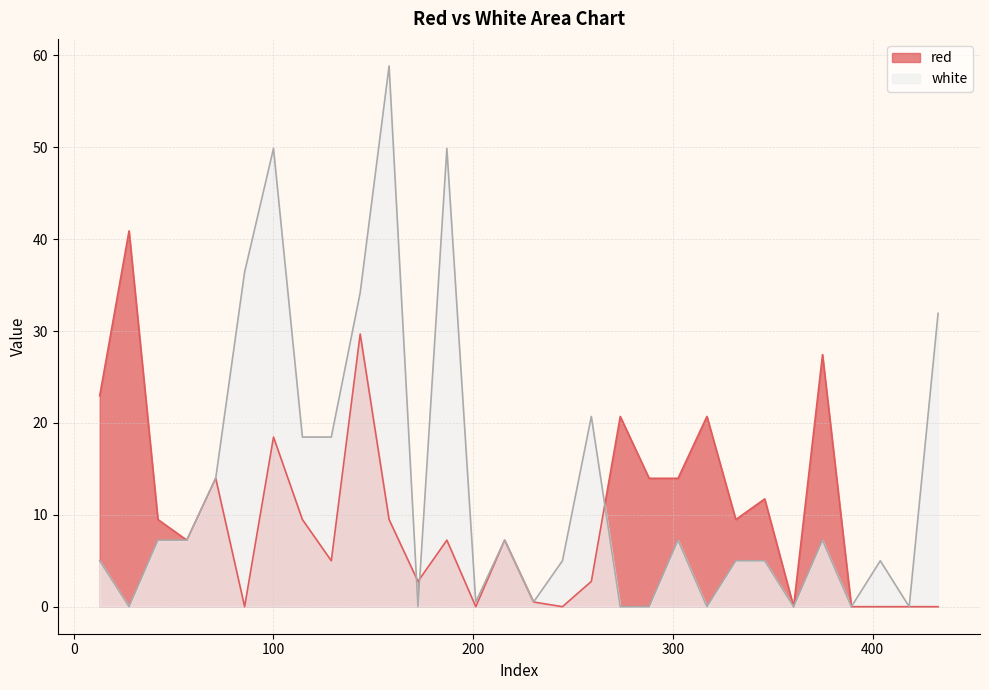

Is the value of white at 172.3665 greater than the value of red at 432.7665?

No